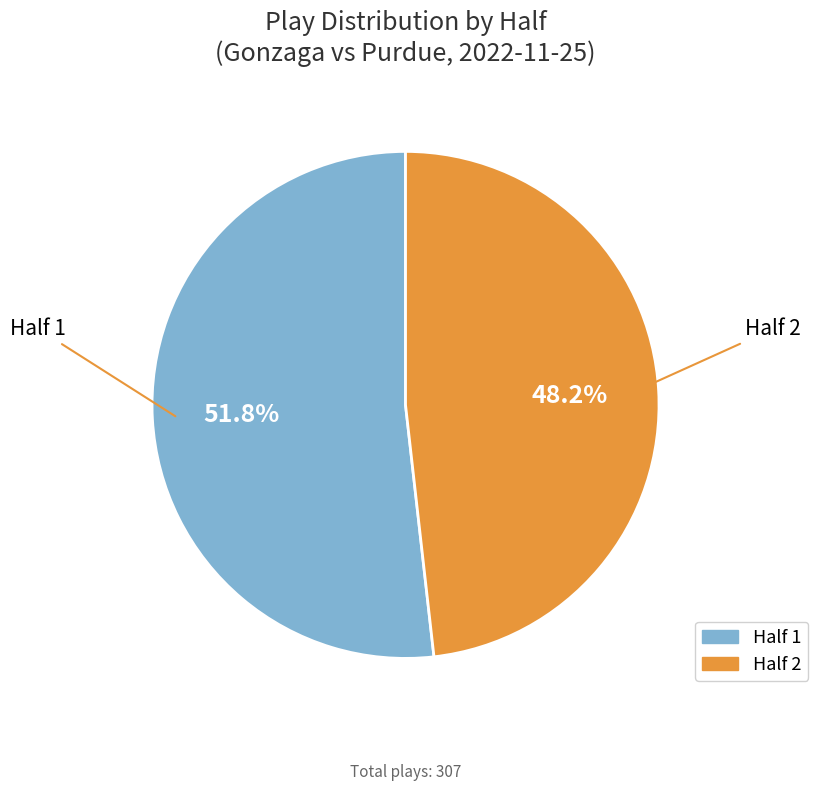

To the nearest percent, what is the combined percentage of Half 1 and Half 2?

100%